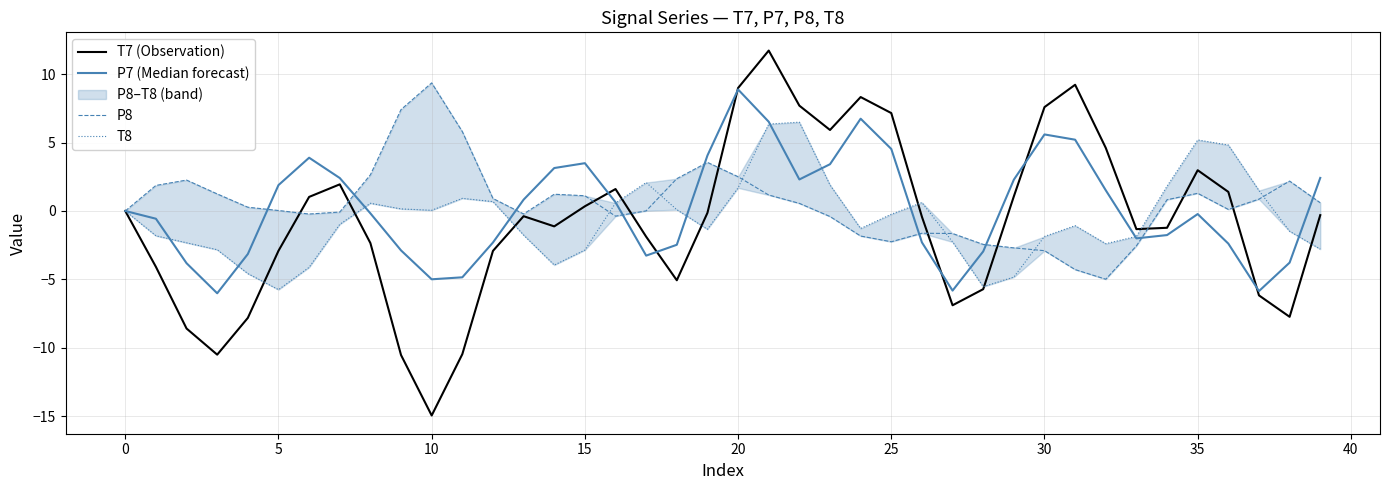

How many interior local peaks does the P7 (Median forecast) series have?

6